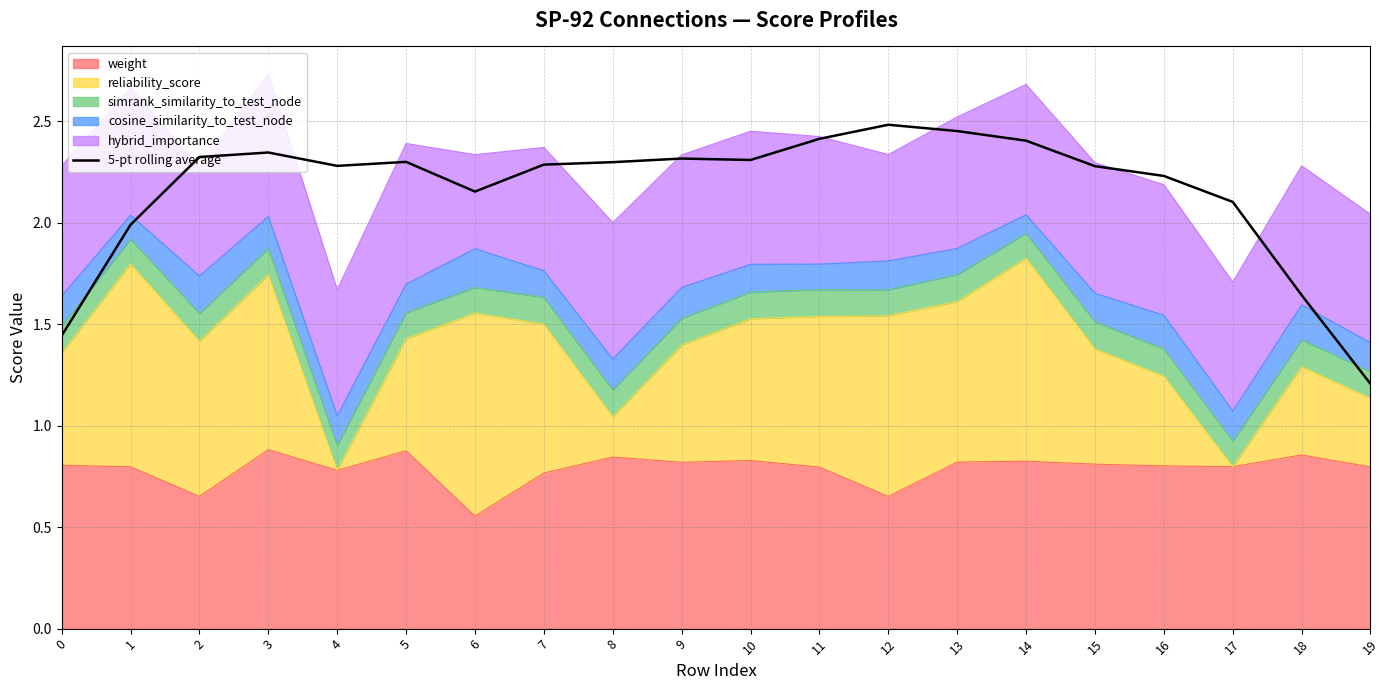

Rank the categories by value from highest to lowest.

12, 13, 11, 14, 3, 2, 9, 10, 5, 8, 7, 4, 15, 16, 6, 17, 1, 18, 0, 19